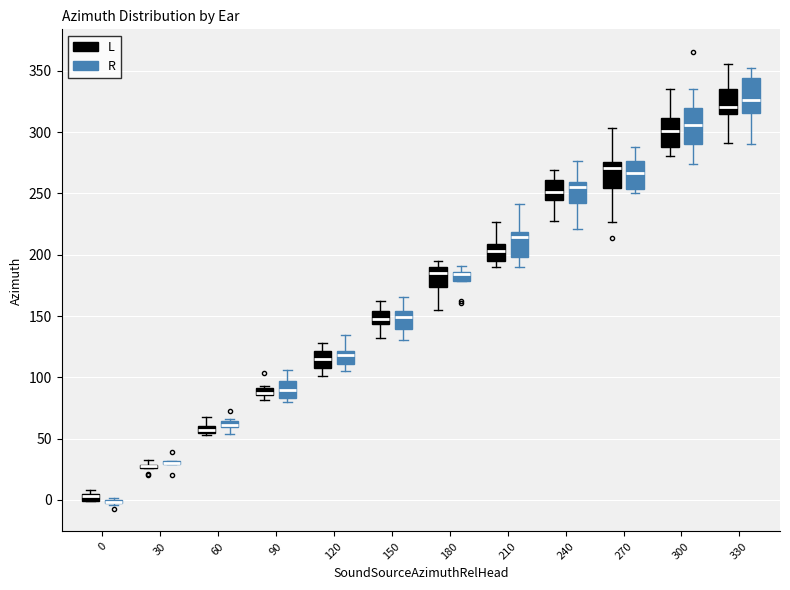

Where does the lower whisker of the box for 330 (L) end on the y-axis? The values are not printed on the chart, so give them approximately, as read against the axis.

290